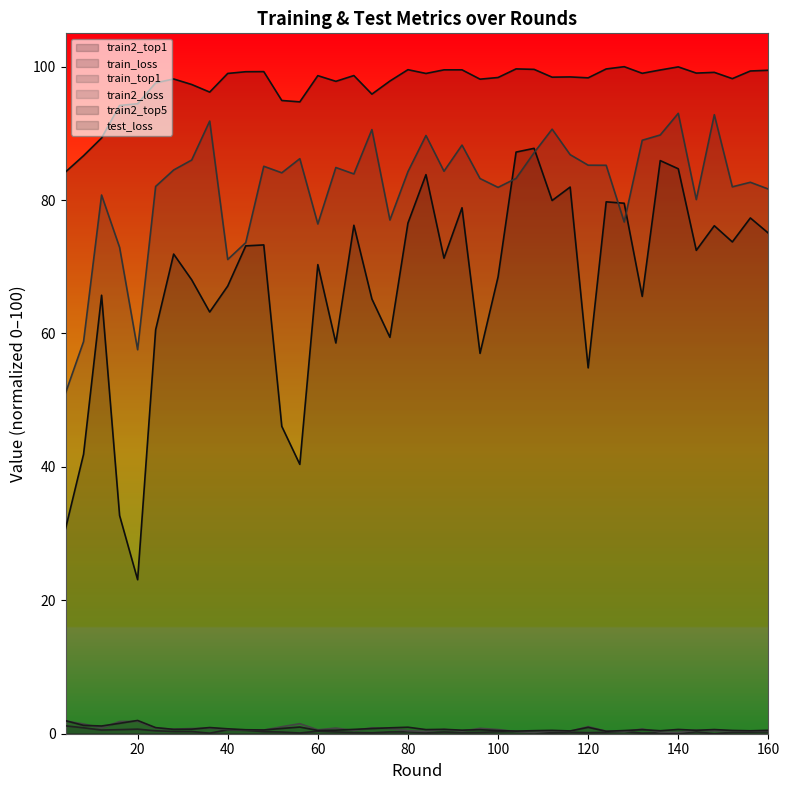

Reading right to left, list all the values displayed in this chart.

train2_top1: 160=75.0	156=77.3	152=73.7	148=76.2	144=72.5	140=84.7	136=85.9	132=65.6	128=79.5	124=79.7	120=54.8	116=82.0	112=79.9	108=87.8	104=87.2	100=68.5	96=57.0	92=78.8	88=71.3	84=83.8	80=76.6	76=59.4	72=65.2	68=76.2	64=58.6	60=70.3	56=40.4	52=46.1	48=73.3	44=73.1	40=67.1	36=63.2	32=68.1	28=71.9	24=60.6	20=23.1	16=32.7	12=65.7	8=41.9	4=30.7
train_loss: 160=0.3	156=0.2	152=0.2	148=0.0	144=0.3	140=0.0	136=0.1	132=0.1	128=0.3	124=0.2	120=0.2	116=0.2	112=0.1	108=0.2	104=0.3	100=0.3	96=0.2	92=0.2	88=0.3	84=0.1	80=0.3	76=0.3	72=0.1	68=0.2	64=0.3	60=0.4	56=0.1	52=0.3	48=0.3	44=0.5	40=0.6	36=0.1	32=0.3	28=0.3	24=0.4	20=0.7	16=0.6	12=0.6	8=0.9	4=1.2
train_top1: 160=81.7	156=82.7	152=82.0	148=92.8	144=80.1	140=93.0	136=89.8	132=89.0	128=76.7	124=85.2	120=85.2	116=86.8	112=90.6	108=87.1	104=83.3	100=81.9	96=83.2	92=88.2	88=84.3	84=89.7	80=84.3	76=77.0	72=90.6	68=83.9	64=84.9	60=76.4	56=86.2	52=84.1	48=85.1	44=73.6	40=71.1	36=91.8	32=86.0	28=84.5	24=82.0	20=57.6	16=72.9	12=80.8	8=58.8	4=51.1
train2_loss: 160=0.4	156=0.4	152=0.4	148=0.4	144=0.5	140=0.2	136=0.3	132=0.7	128=0.3	124=0.4	120=1.1	116=0.4	112=0.4	108=0.2	104=0.3	100=0.6	96=0.8	92=0.4	88=0.6	84=0.4	80=0.4	76=0.8	72=0.9	68=0.5	64=0.8	60=0.6	56=1.5	52=1.0	48=0.5	44=0.5	40=0.6	36=0.8	32=0.8	28=0.7	24=0.8	20=1.9	16=1.8	12=0.9	8=1.5	4=1.9
train2_top5: 160=99.5	156=99.4	152=98.2	148=99.1	144=99.0	140=100.0	136=99.5	132=99.0	128=100.0	124=99.7	120=98.3	116=98.5	112=98.4	108=99.6	104=99.7	100=98.4	96=98.1	92=99.5	88=99.5	84=99.0	80=99.5	76=97.8	72=95.9	68=98.7	64=97.8	60=98.7	56=94.7	52=94.9	48=99.3	44=99.2	40=99.0	36=96.2	32=97.3	28=98.2	24=97.6	20=94.4	16=94.2	12=89.3	8=86.7	4=84.2
test_loss: 160=0.5	156=0.4	152=0.5	148=0.6	144=0.5	140=0.6	136=0.4	132=0.6	128=0.5	124=0.4	120=1.0	116=0.4	112=0.5	108=0.5	104=0.4	100=0.5	96=0.6	92=0.5	88=0.7	84=0.6	80=1.0	76=0.9	72=0.8	68=0.7	64=0.5	60=0.5	56=1.0	52=0.8	48=0.6	44=0.6	40=0.7	36=0.9	32=0.7	28=0.7	24=0.9	20=2.0	16=1.6	12=1.2	8=1.3	4=2.0